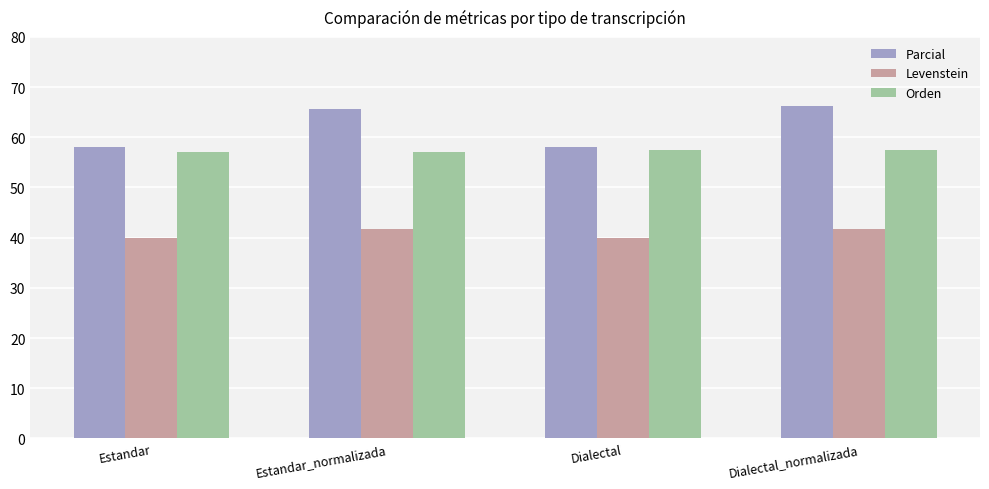

Which series has the largest total across all categories?

Parcial